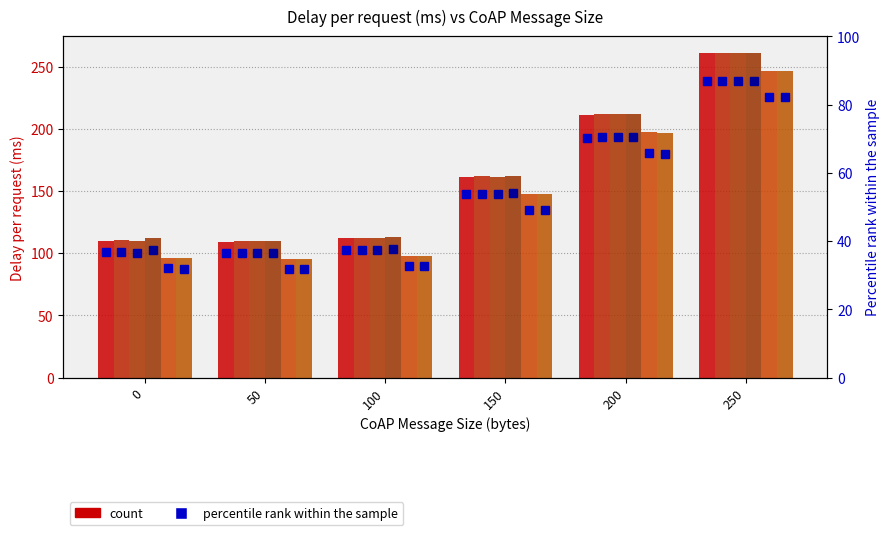

At which label does 4 bytes header + 8 payload first exceed 49?

150